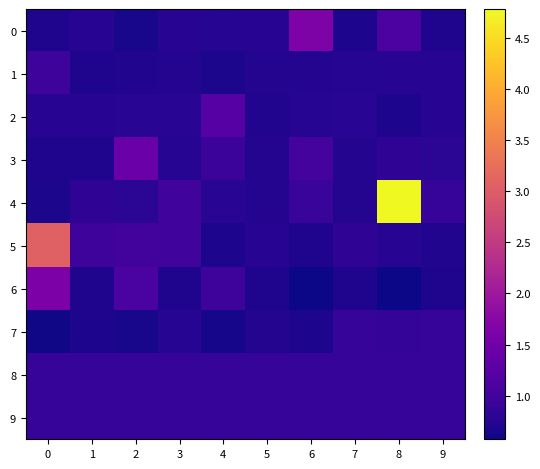

What is the smallest value displayed?

0.6